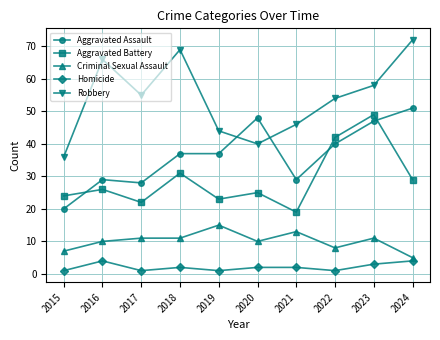

What is the average value of the Homicide series?

2